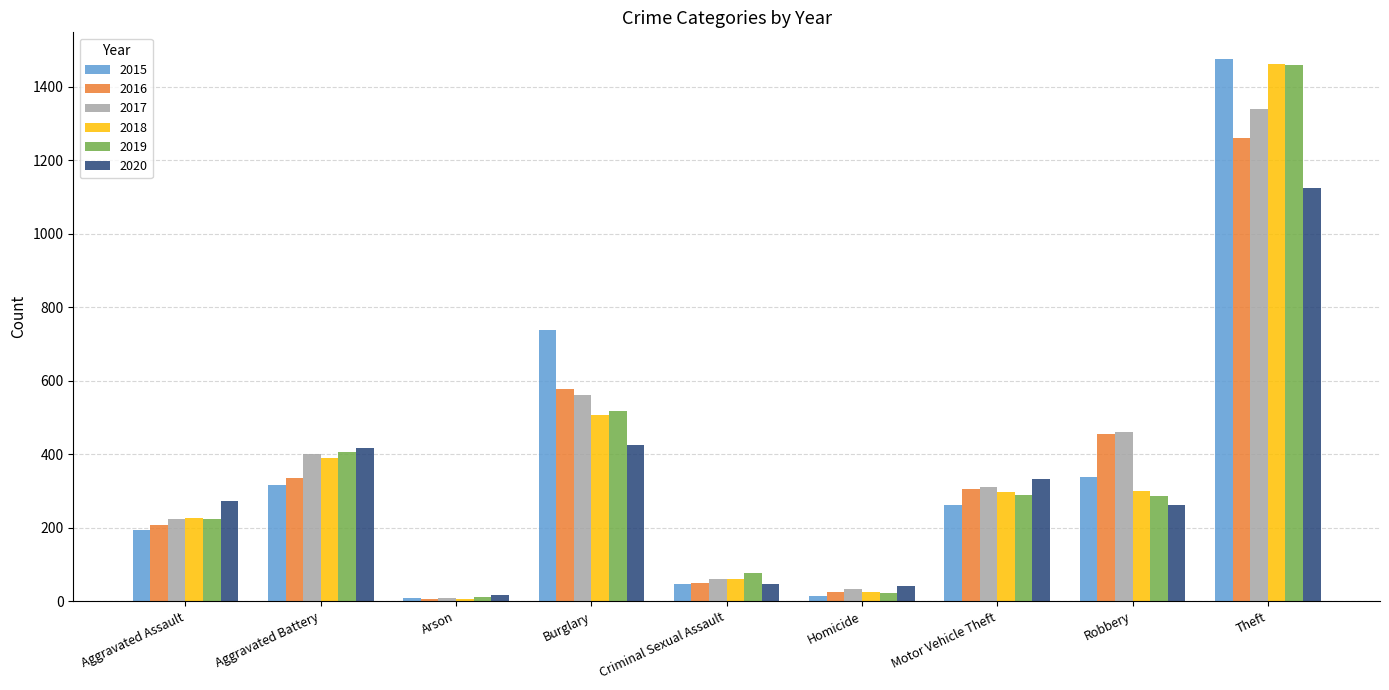

Are the bars grouped side by side (vs. stacked)?

Yes